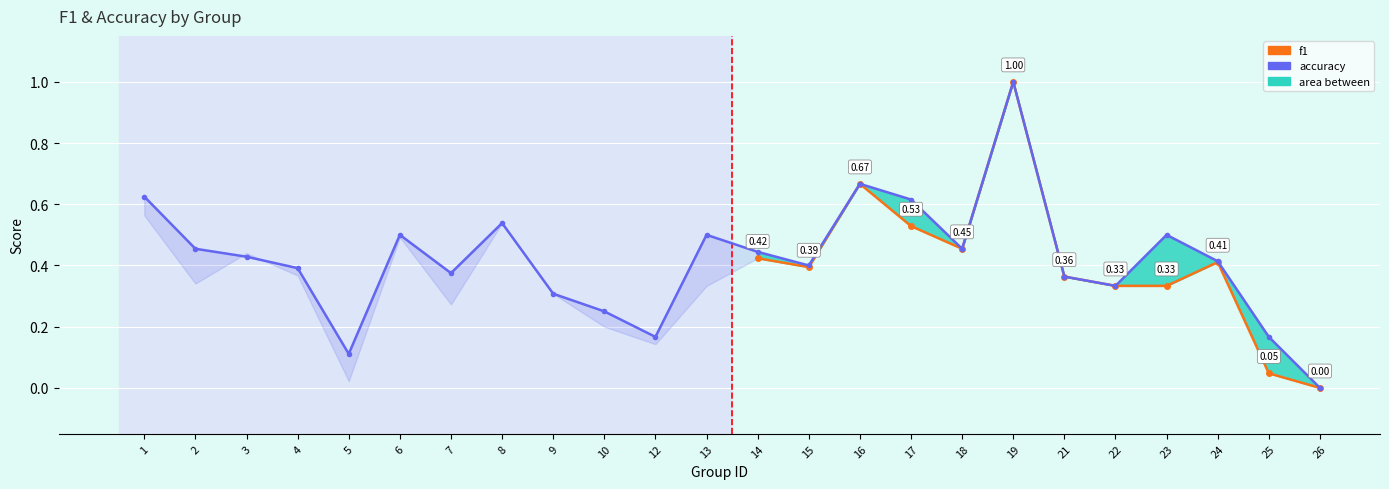

The chart shows a value of 0.3 at 9. True or false?

True